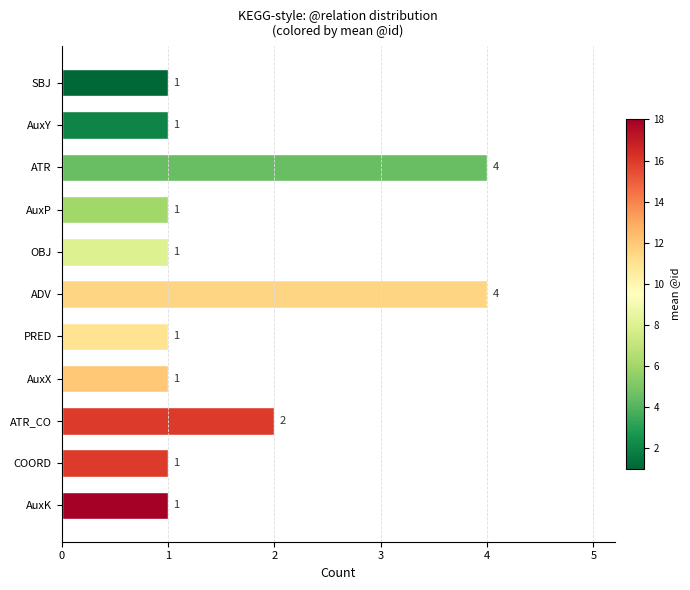

What is the difference between the second highest and minimum values?

3